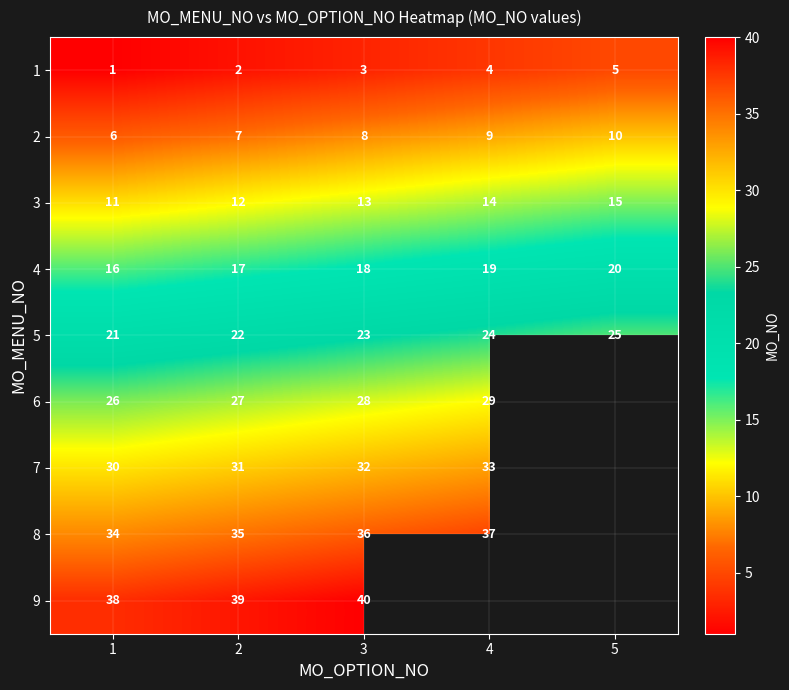

Is it true that 9 equals 8.0 at 2?

False